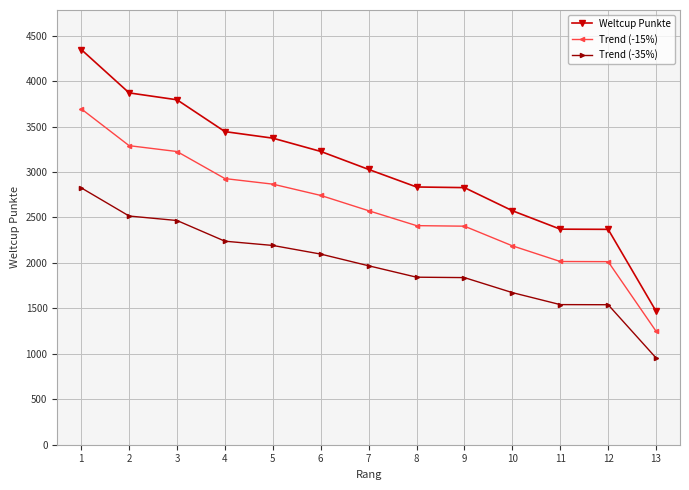

Is it true that Weltcup Punkte equals 3226.0 at 6?

True